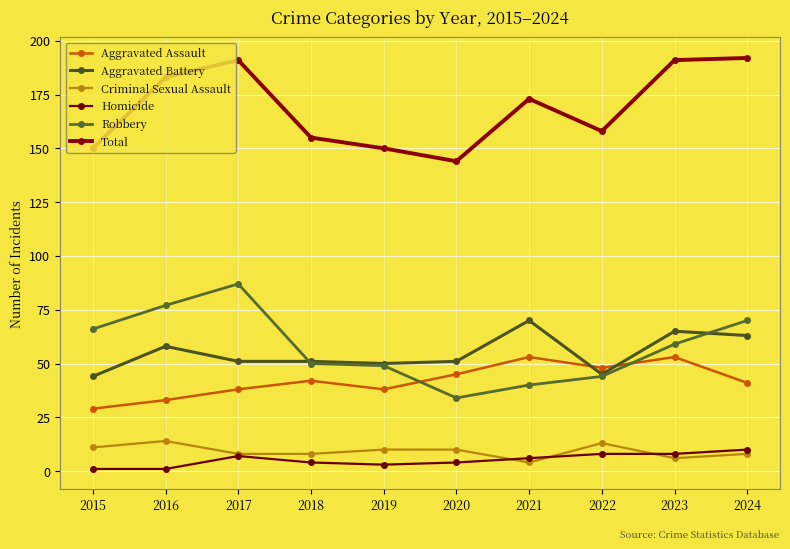

True or false: Criminal Sexual Assault has a value of 14 at 2016.

True